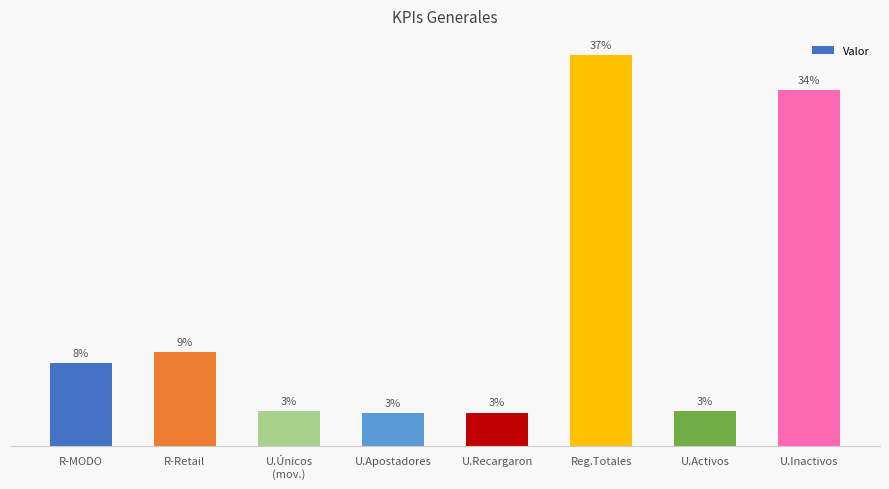

Does the chart contain any negative values?

No